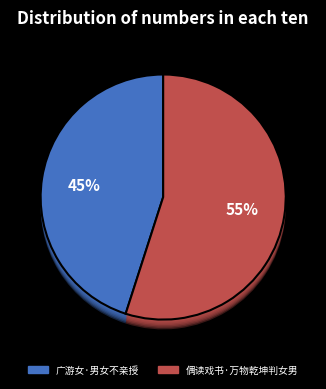

How many segments does this pie chart have?

2